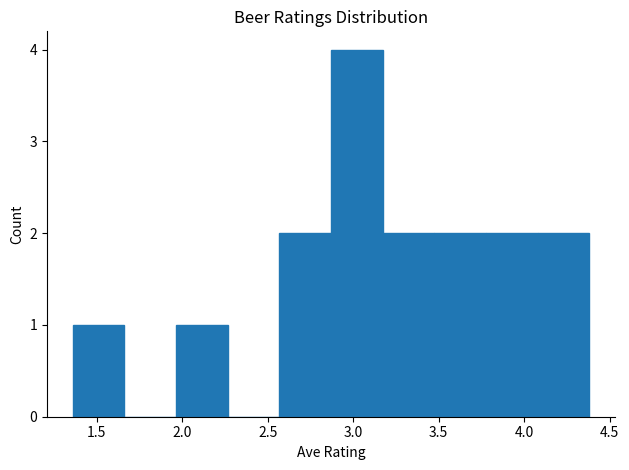

Which range on the x-axis has the tallest bar?

2.85 to 3.15